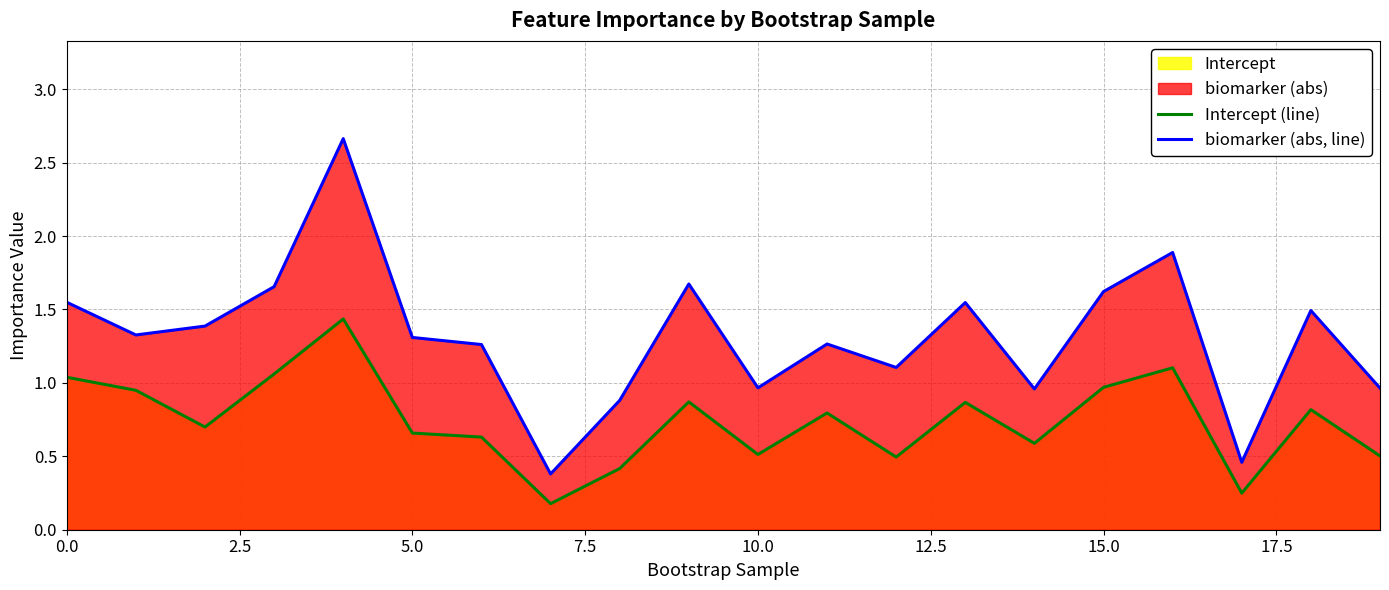

At how many categories does at least one series exceed 2?

1